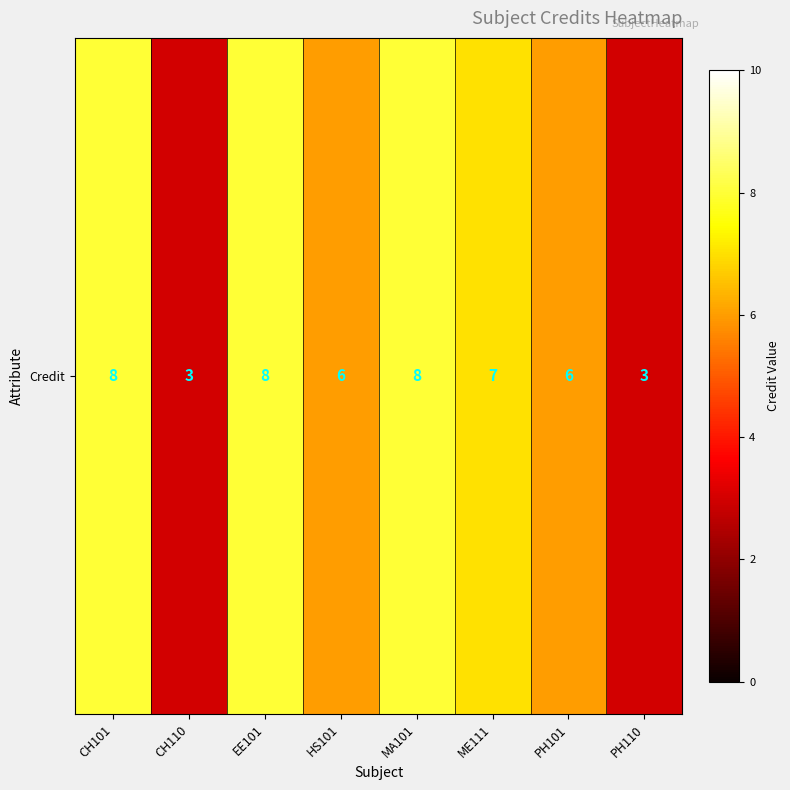

Rank the categories by value from lowest to highest.

CH110, PH110, HS101, PH101, ME111, CH101, EE101, MA101